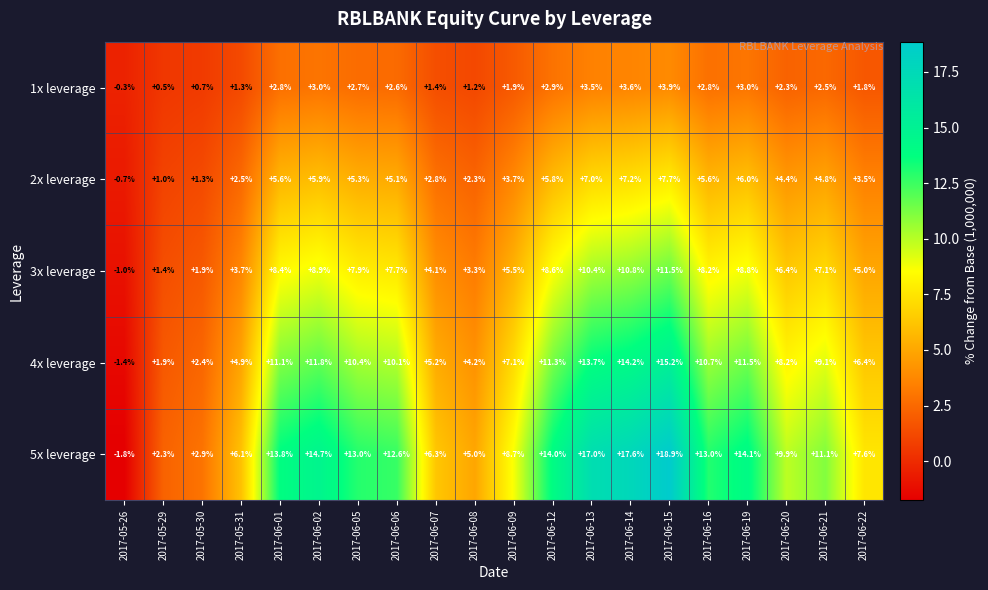

What is the average value of the 2x leverage series?

4.3